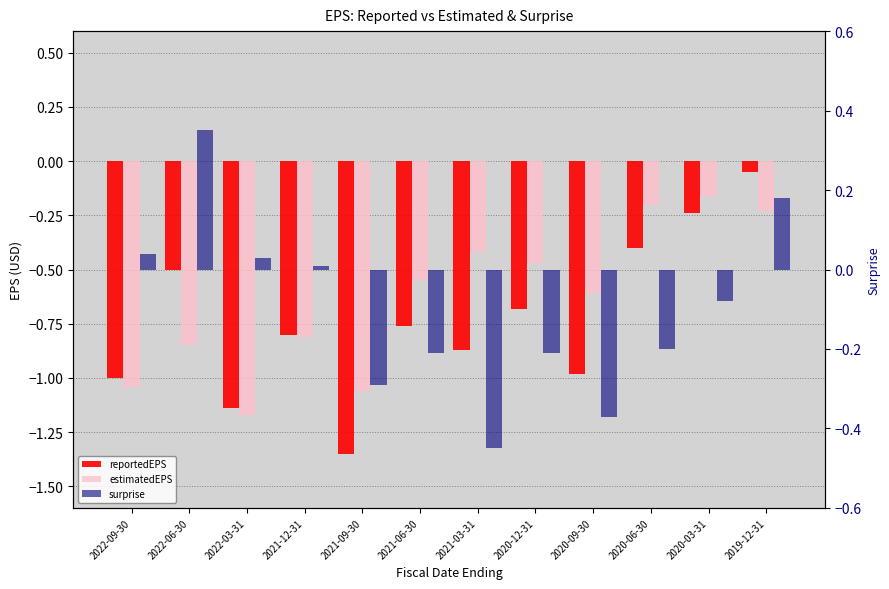

Is the value of surprise at 2021-06-30 greater than the value of reportedEPS at 2022-06-30?

Yes